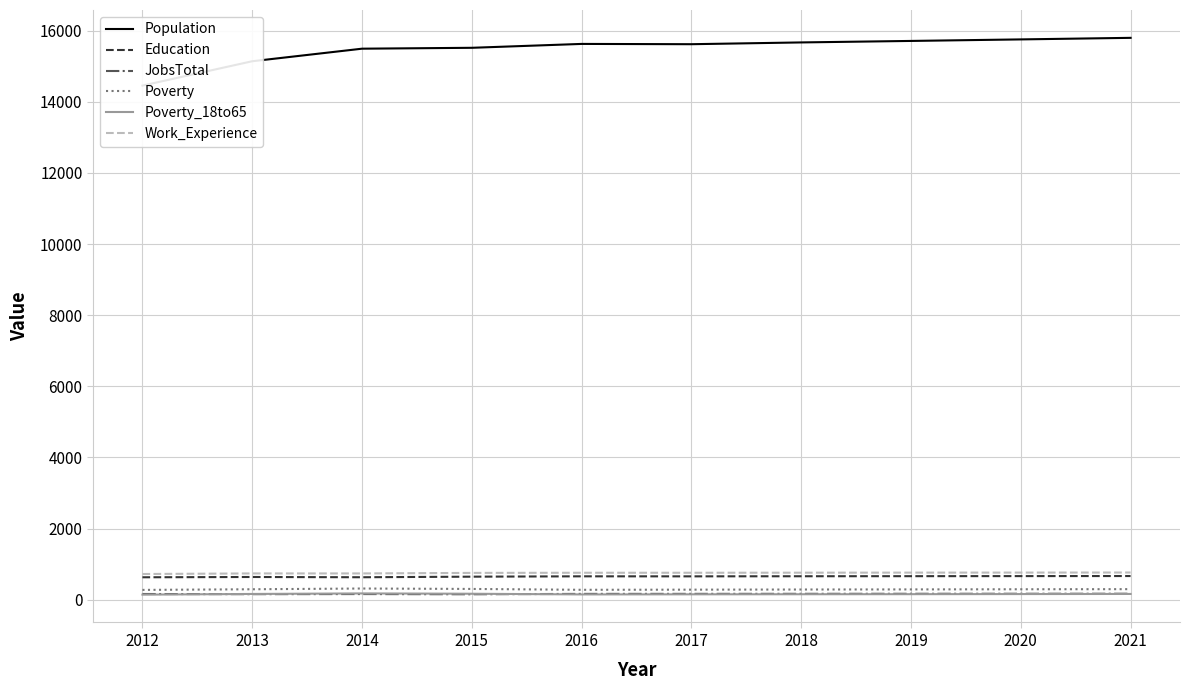

What are all the series names shown in the legend?

Population, Education, JobsTotal, Poverty, Poverty_18to65, Work_Experience